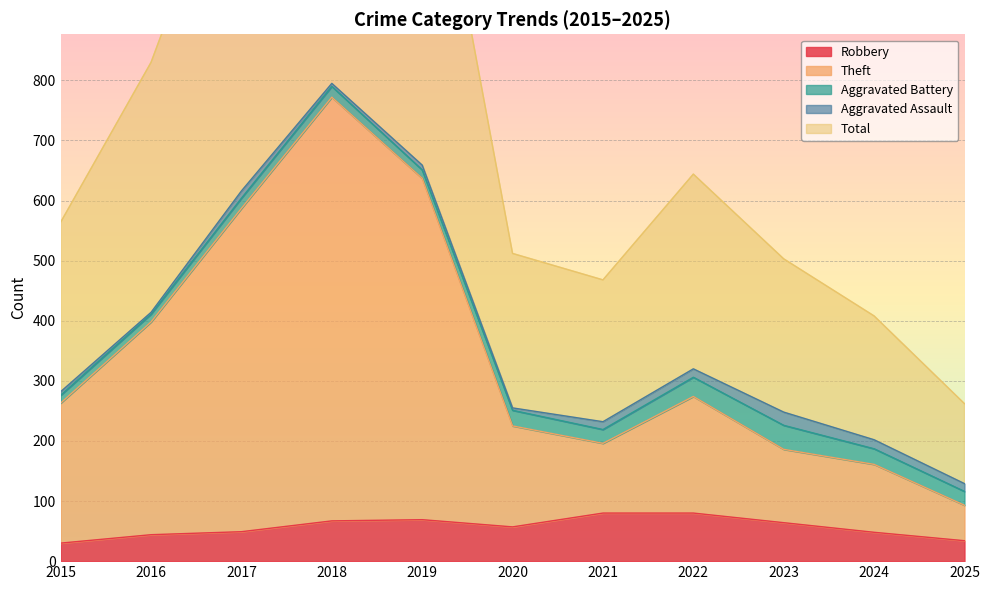

True or false: Theft has more than 0 points higher than both neighbors.

True